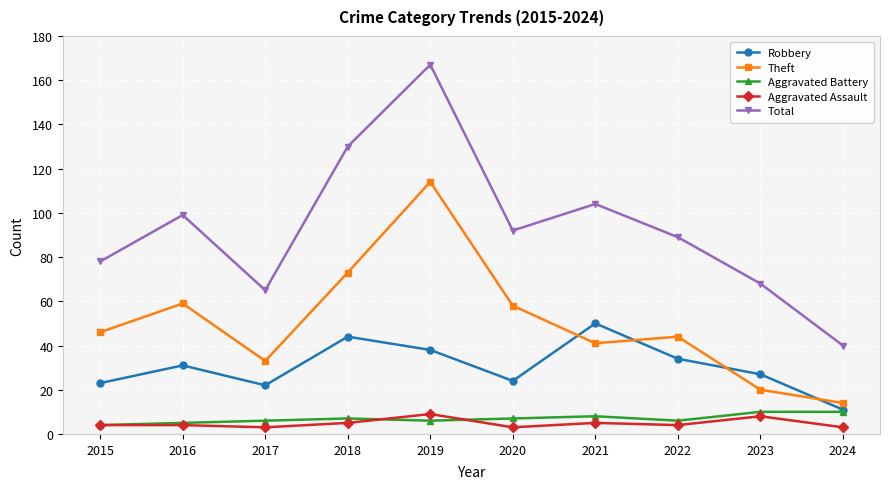

What is the difference between the Aggravated Assault values at 2024 and 2021?

2